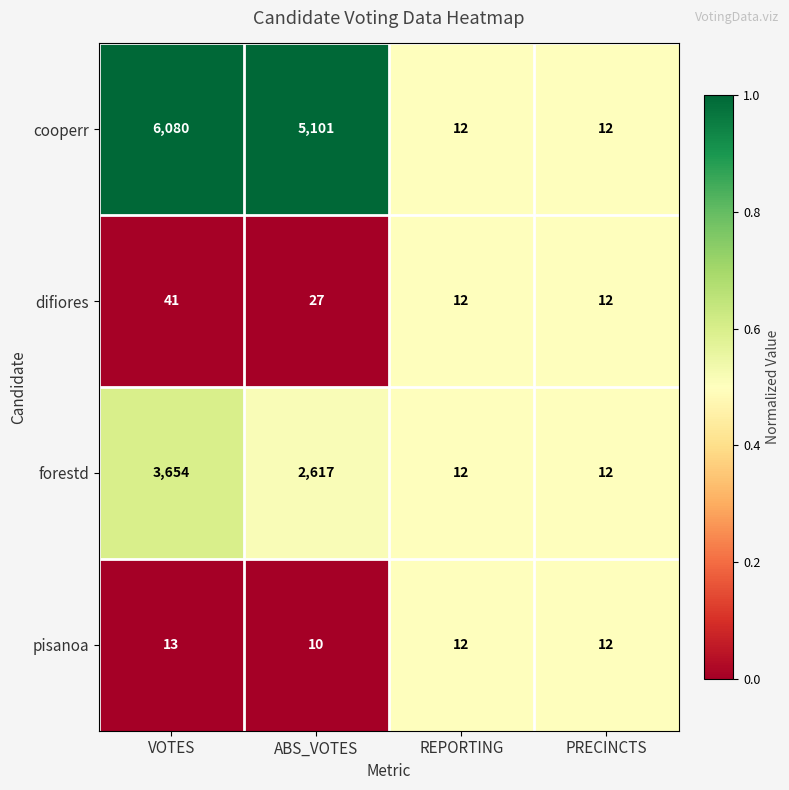

Which series has the widest spread of values?

cooperr